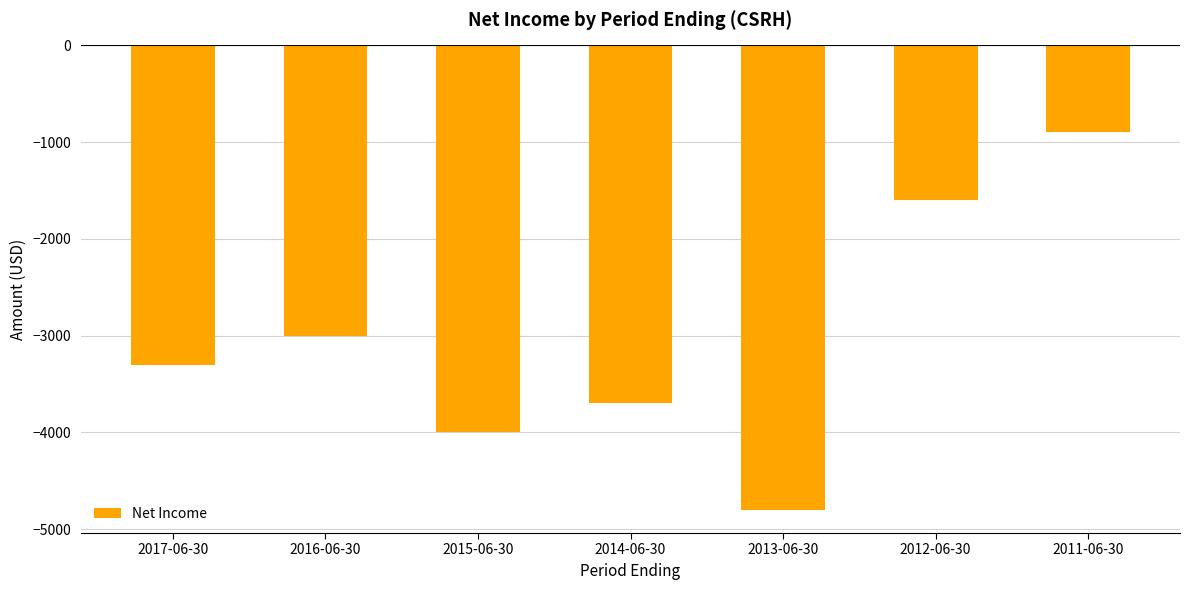

What is the value of the 1st bar from the left?

-3300